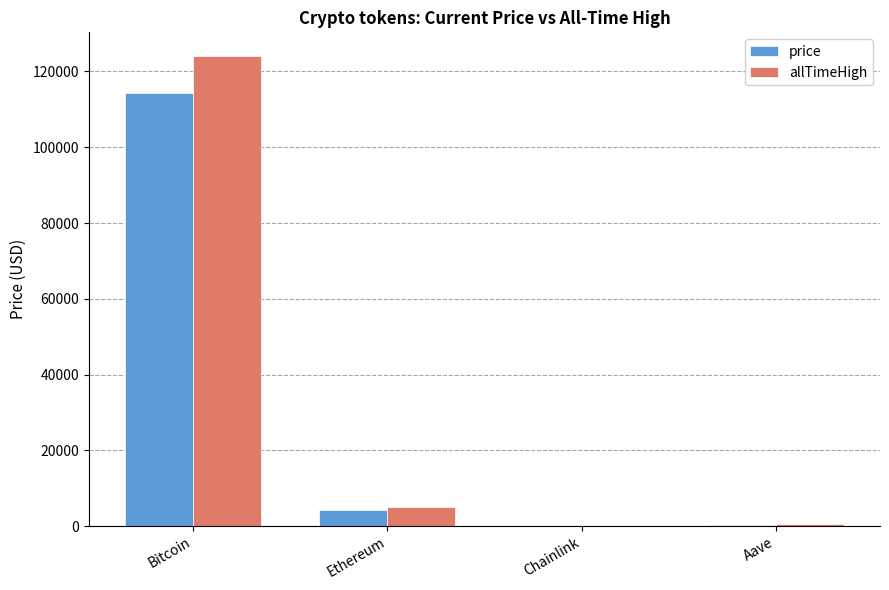

At which label is allTimeHigh closest to 62090?

Ethereum